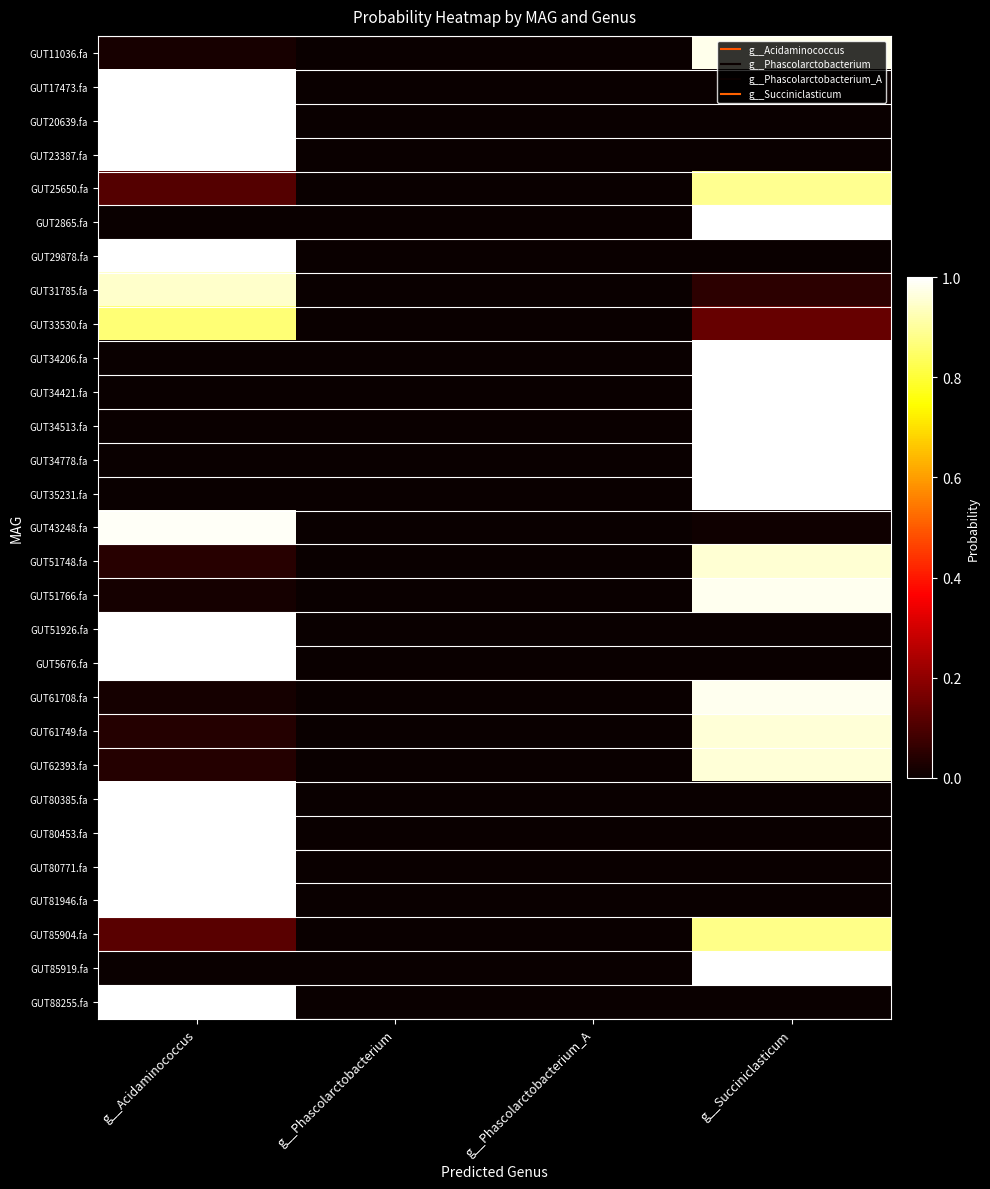

Which series has the widest spread of values?

GUT34513.fa